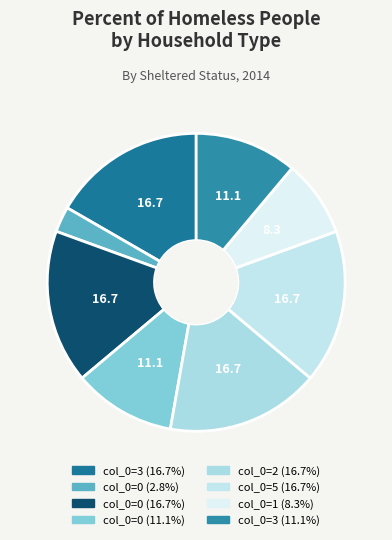

Count the number of slices in the pie.

8